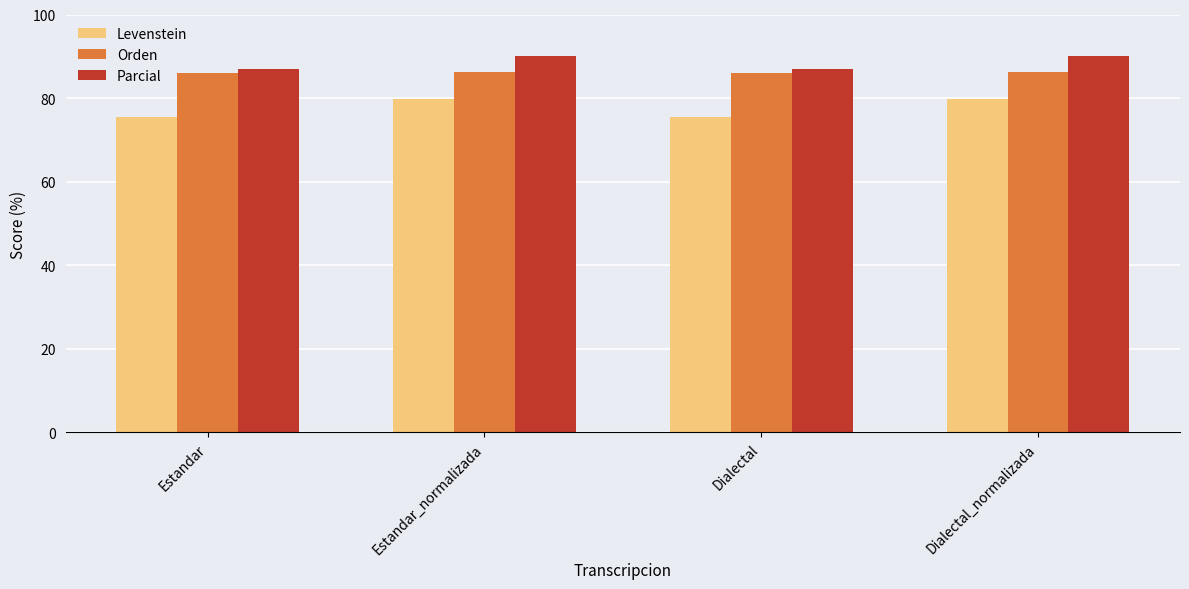

How many bars are there in each group?

3